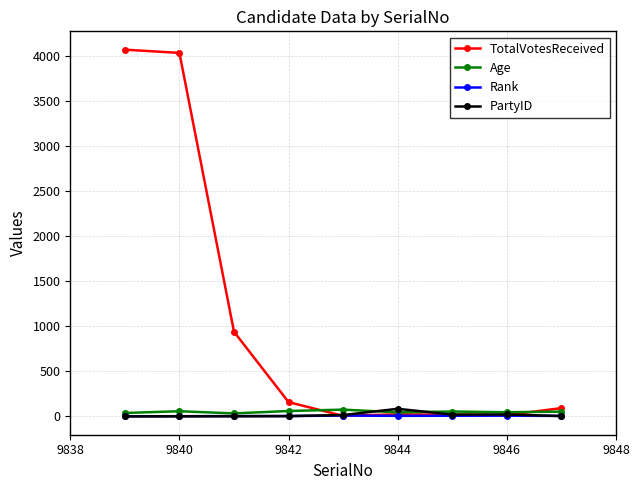

True or false: Age has more than 1 points higher than both neighbors.

True